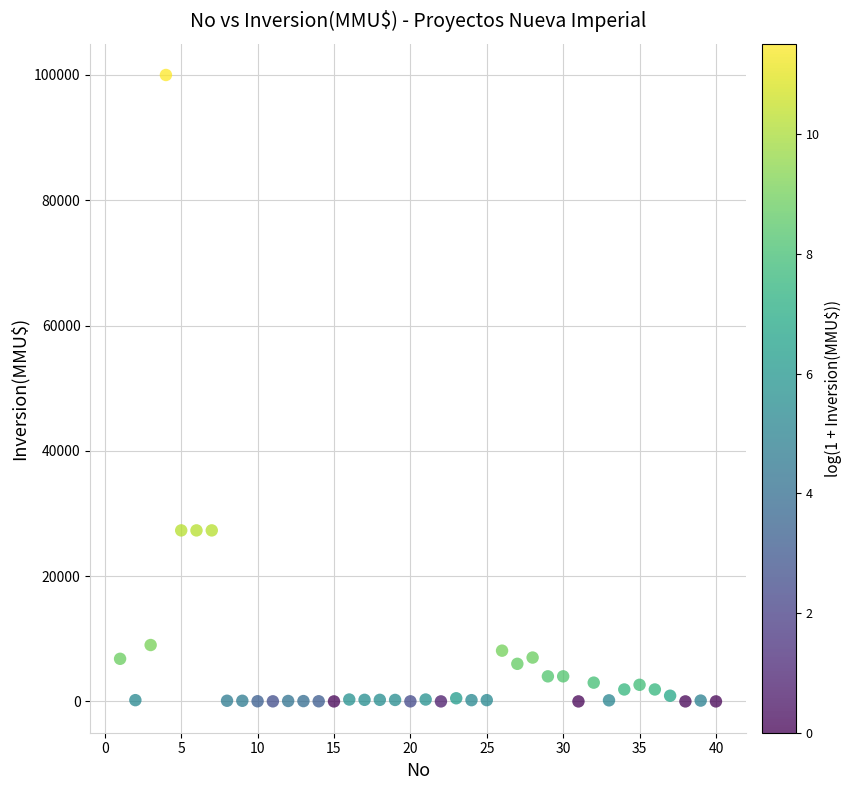

What is the range of Y values (max minus min)?

100000